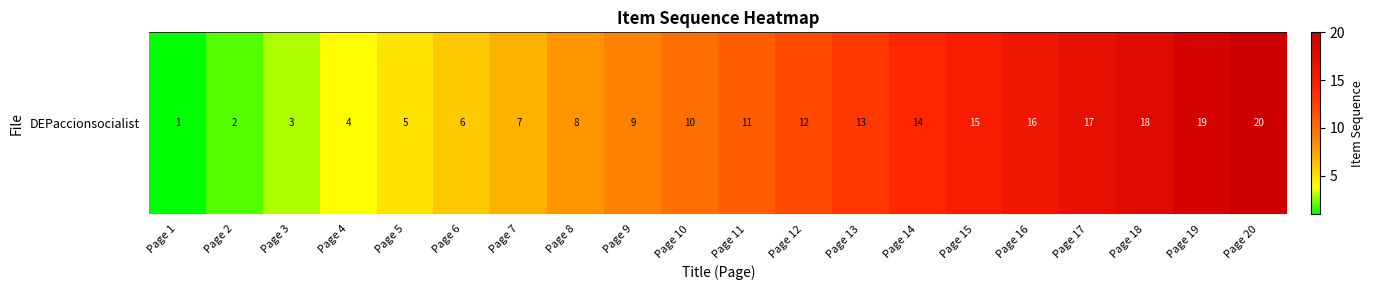

What is the sum of the values at Page 9 and Page 6?

15